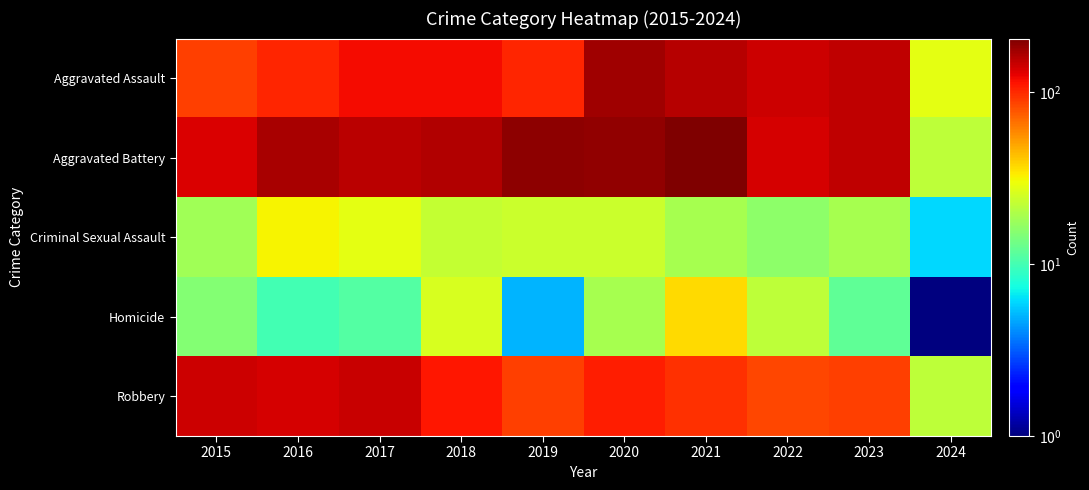

Rank the series by their maximum value, from highest to lowest.

Aggravated Battery, Aggravated Assault, Robbery, Homicide, Criminal Sexual Assault